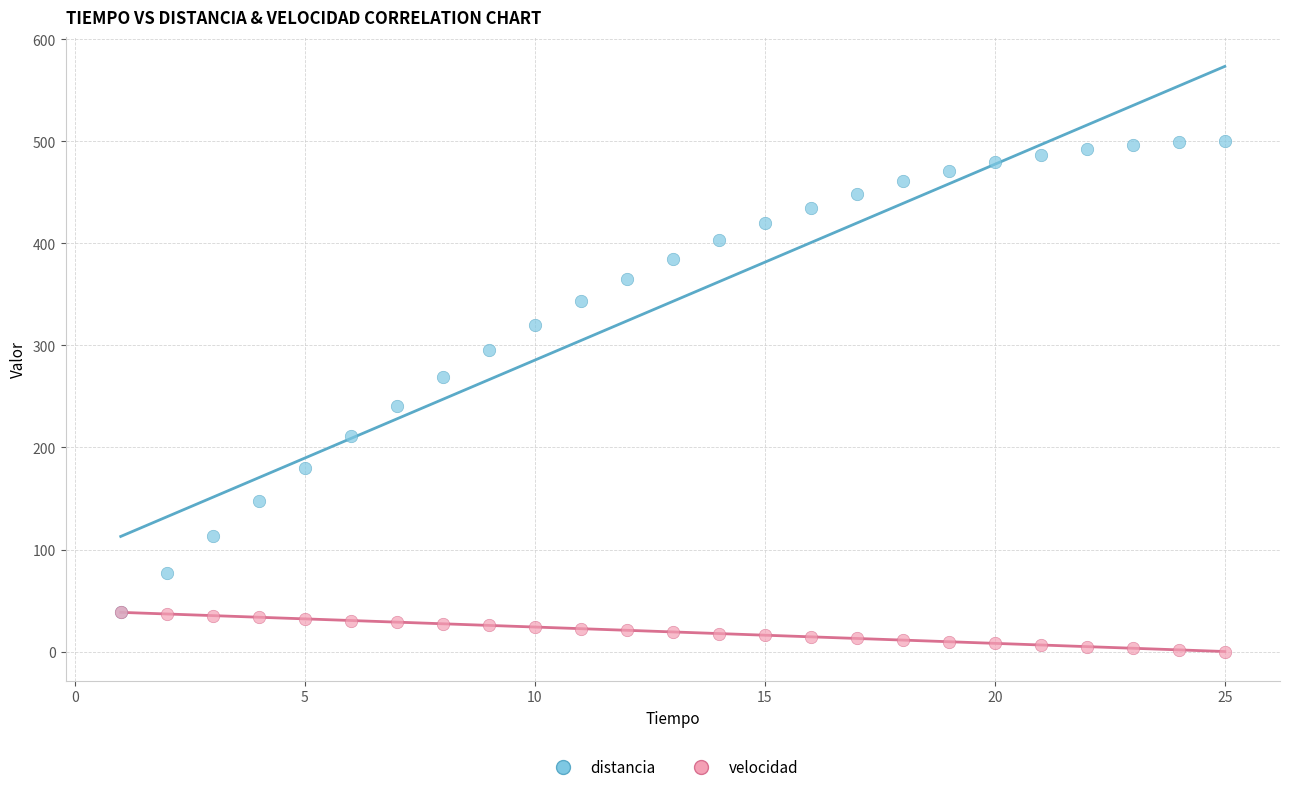

Across all series, what Y value is closest to 250?

240.8